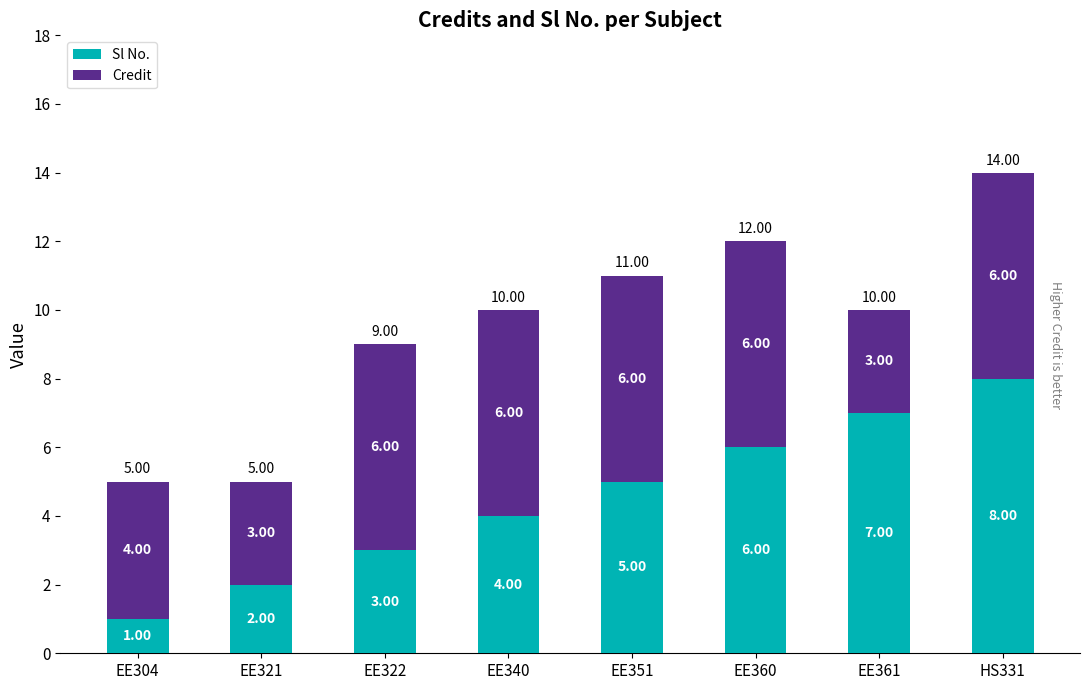

At which category is the sum across all series the highest?

HS331